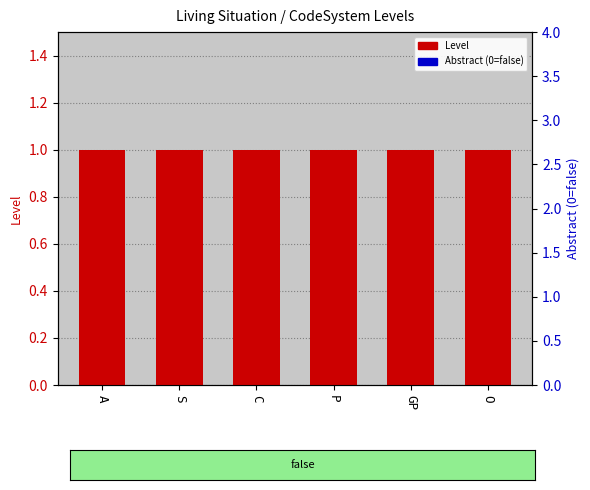

Which category has the lowest value in the Abstract (0=false) series?

A